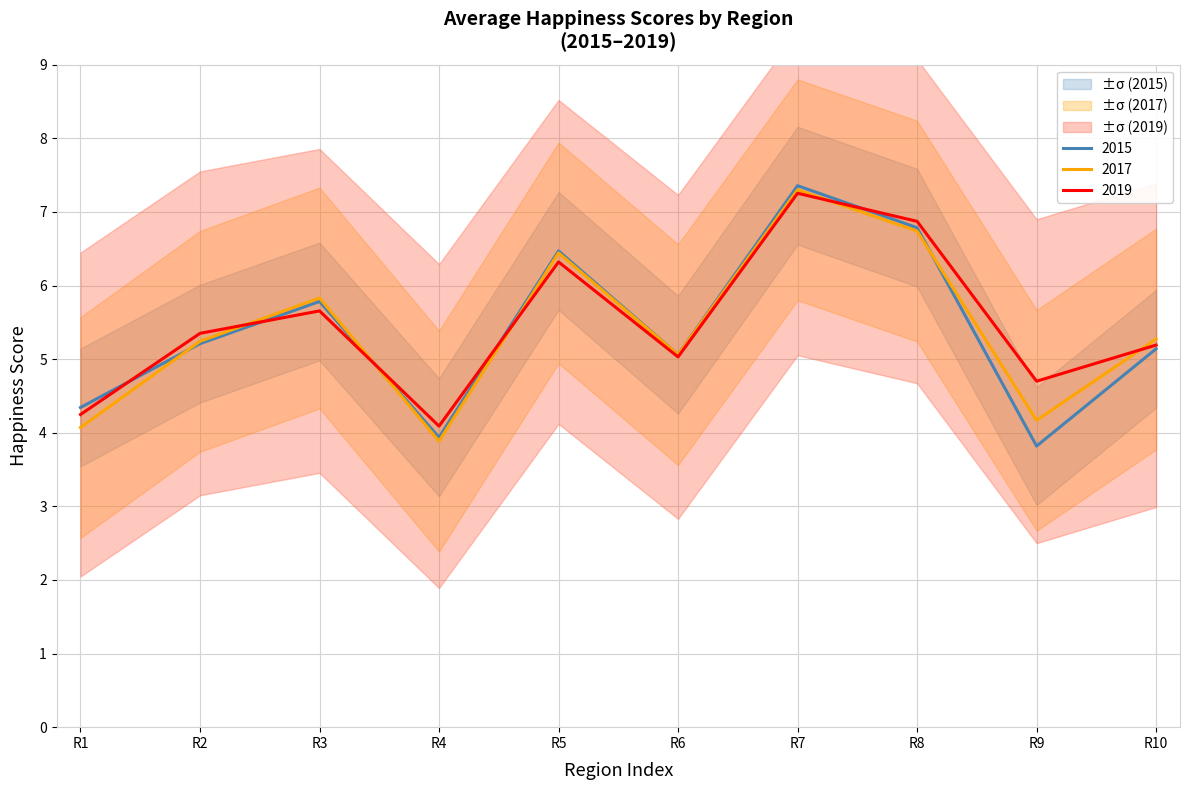

What is the highest value of the 2015 series?

7.4